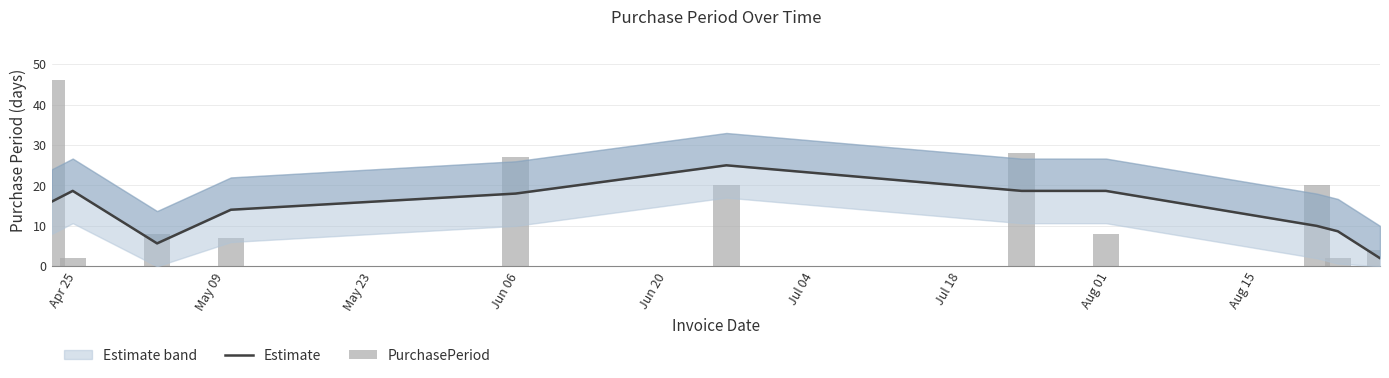

Reading left to right, transcribe all the data shown in this chart.

Estimate: 16.0	18.7	5.7	14.0	18.0	25.0	18.7	18.7	10.0	8.7	2.0
PurchasePeriod: 46.0	2.0	8.0	7.0	27.0	20.0	28.0	8.0	20.0	2.0	4.0